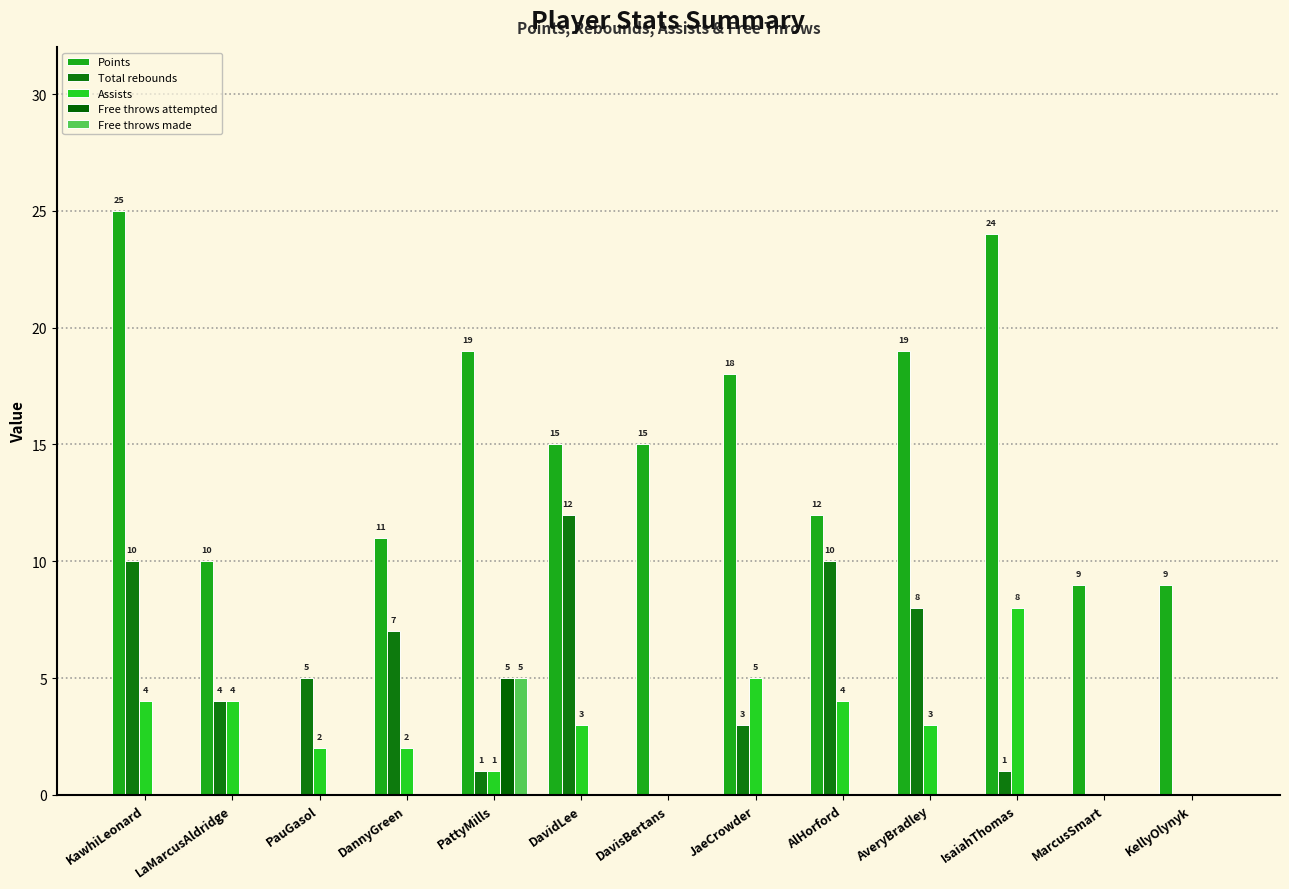

The Total rebounds series shows 10 at AlHorford. True or false?

True